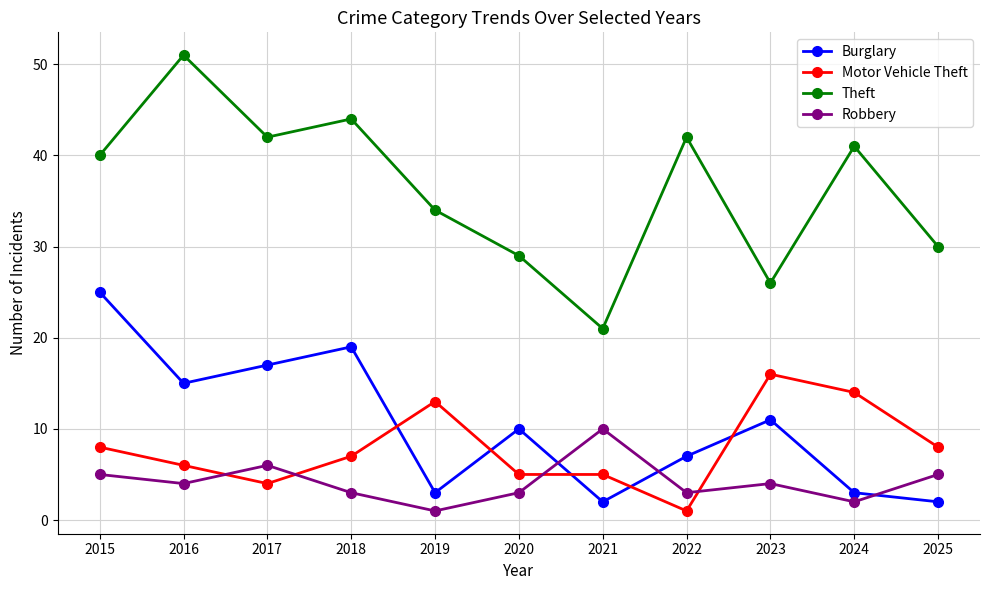

True or false: Theft and Motor Vehicle Theft cross at least once.

False